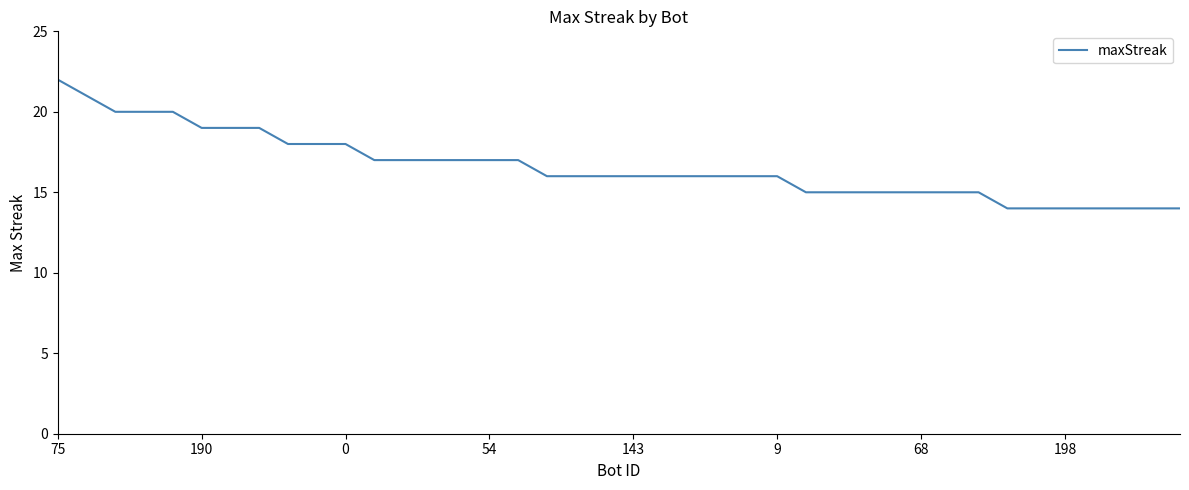

What is the maximum value shown in the chart?

22